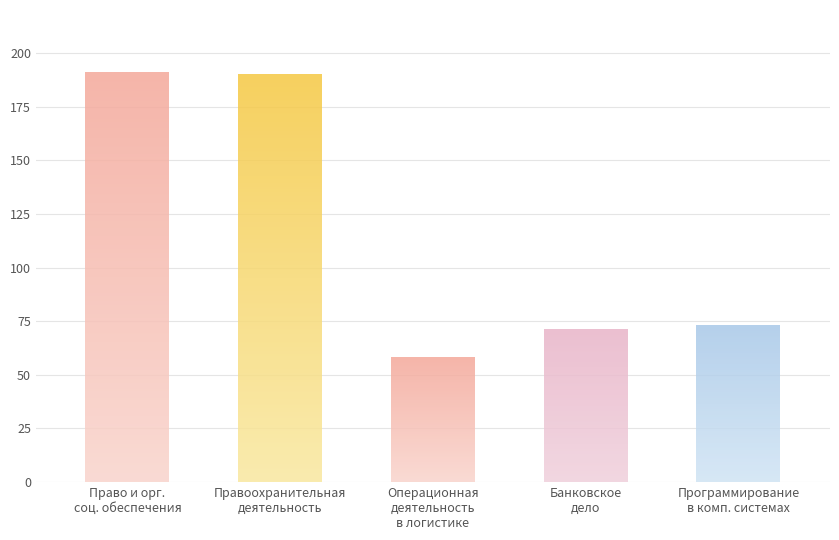

What is the approximate value at Правоохранительная деятельность, to the nearest 10?

190